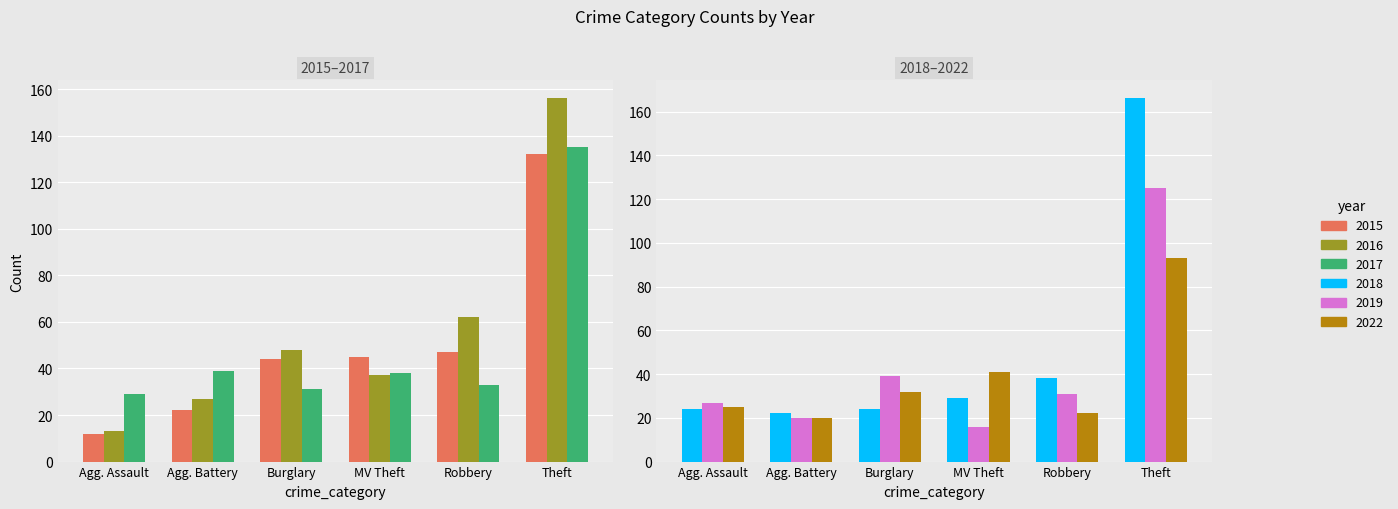

Is the value of 2017 at MV Theft greater than the value of 2015 at Agg. Battery?

Yes